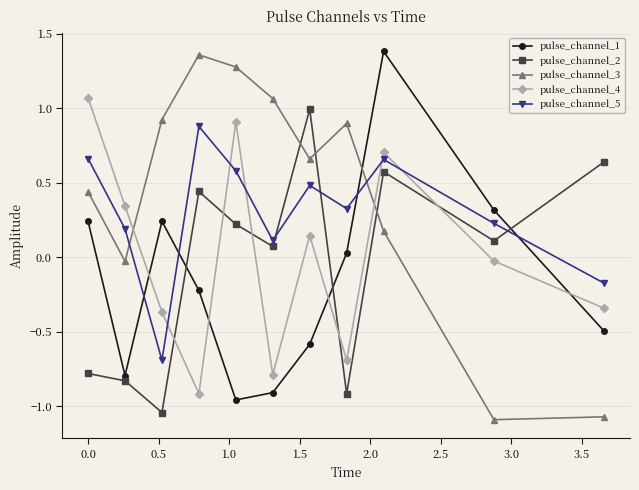

In pulse_channel_1, how many points are lower than both neighbors (excluding endpoints)?

2